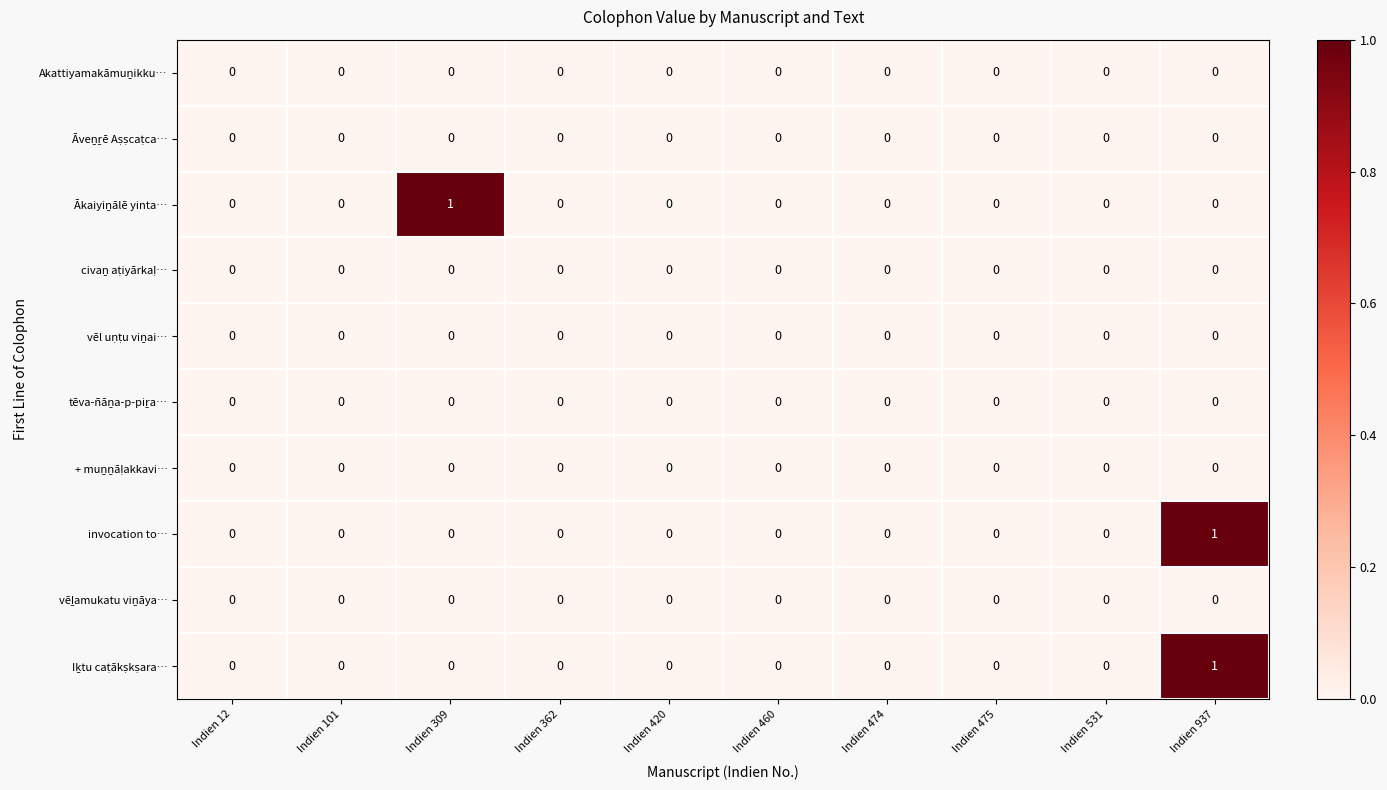

The invocation to… series shows 0 at Indien 420. True or false?

True